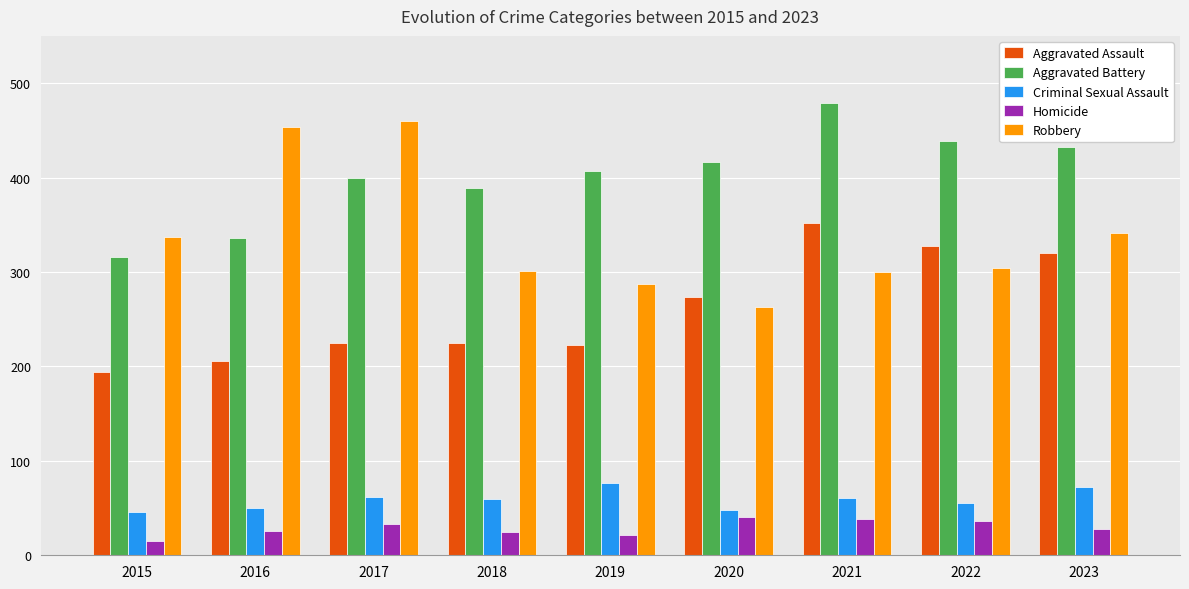

What is the maximum value for Criminal Sexual Assault?

77